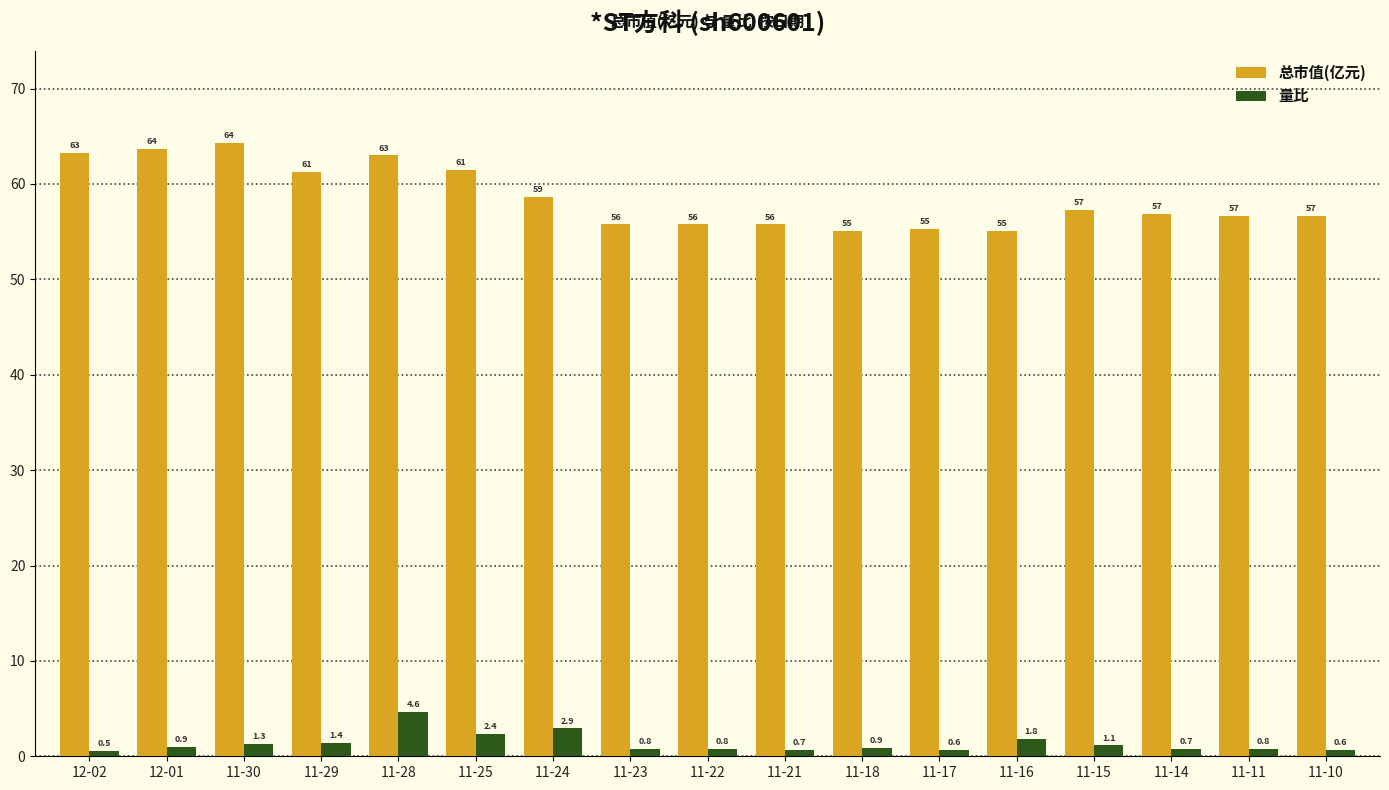

Which series has the largest range (max minus min)?

总市值(亿元)